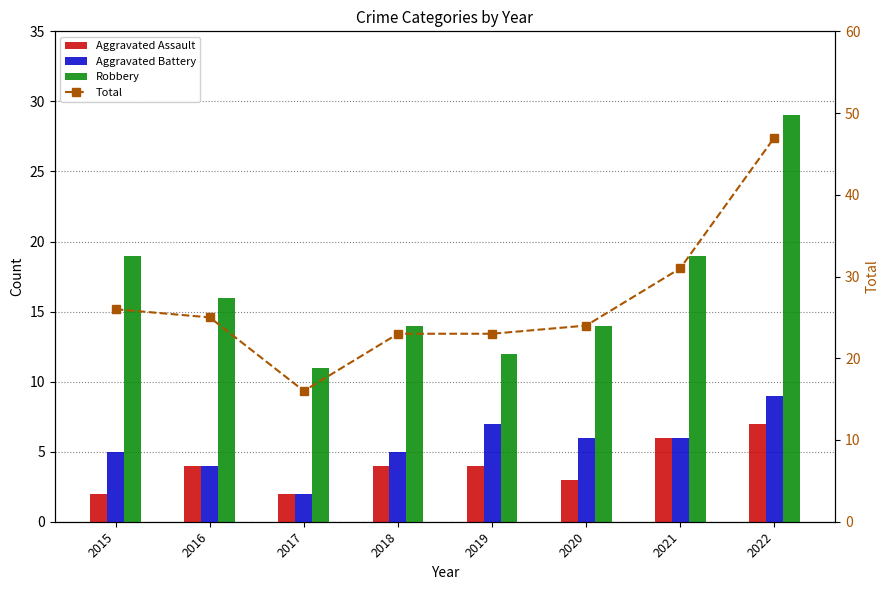

What is the value of the Robbery bar at the 2nd from the left?

16